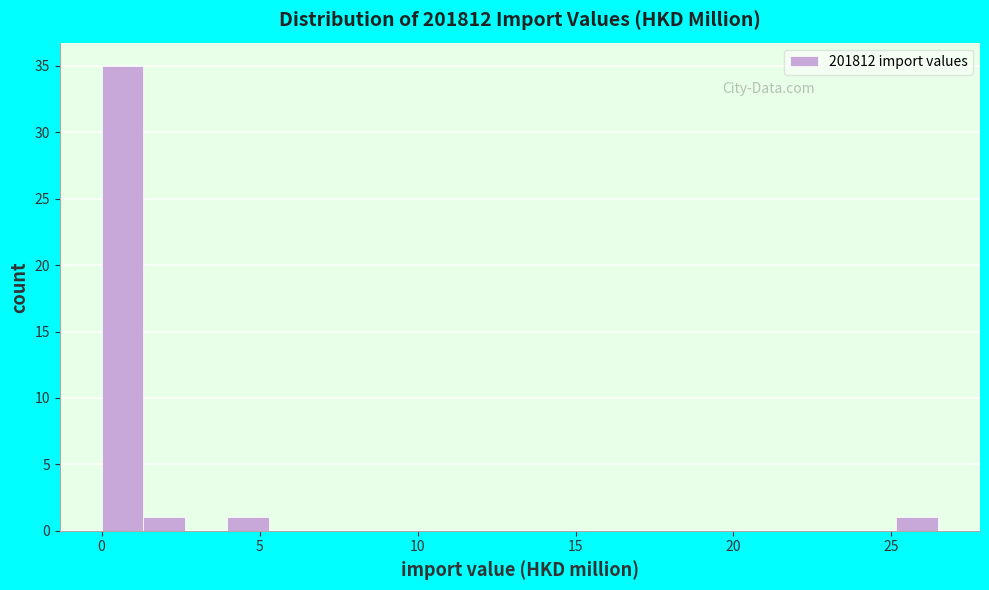

Read against the x-axis, roughly where is the centre of the tallest bar?

0.5